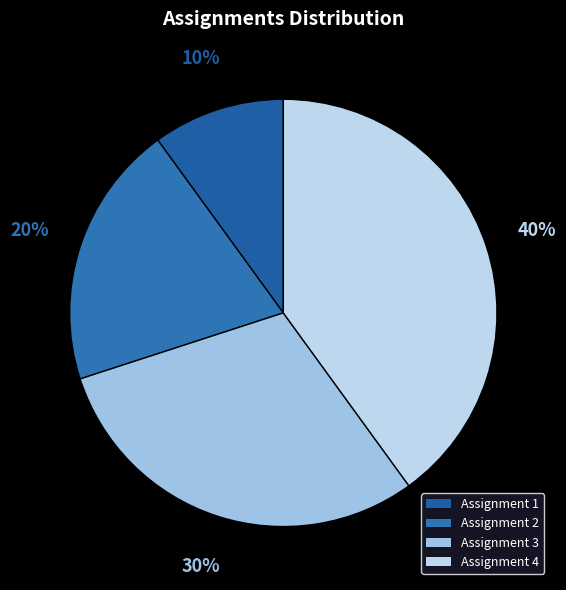

Is it true that Assignment 4 is 40% of the pie?

True